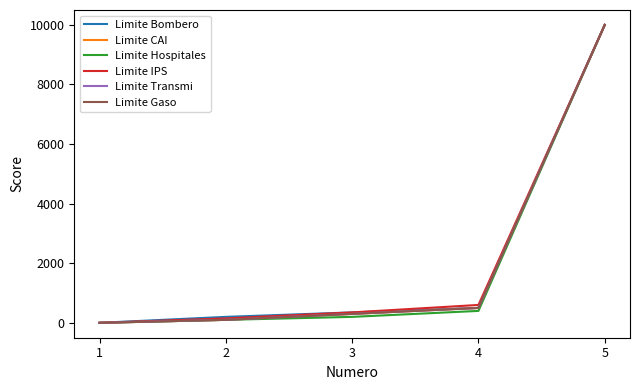

Between 2 and 4, which is larger?

4